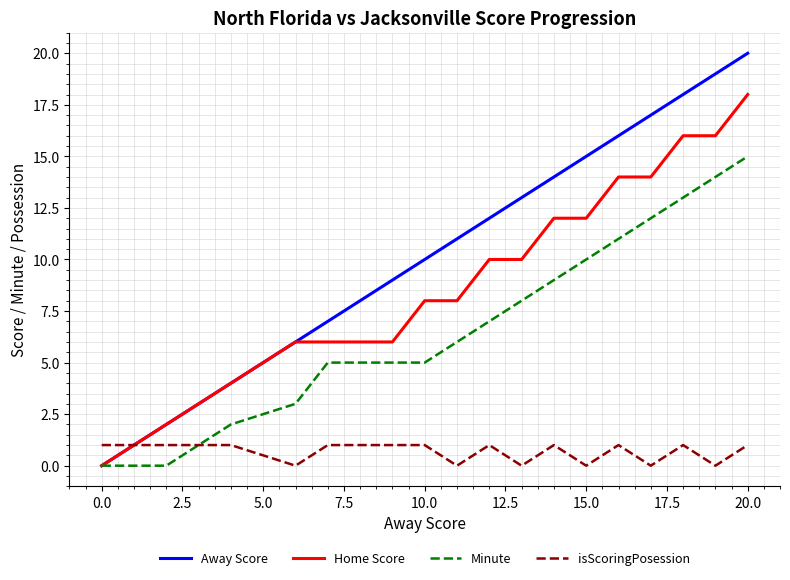

Which series ends up on top after the final intersection of Minute and isScoringPosession?

Minute